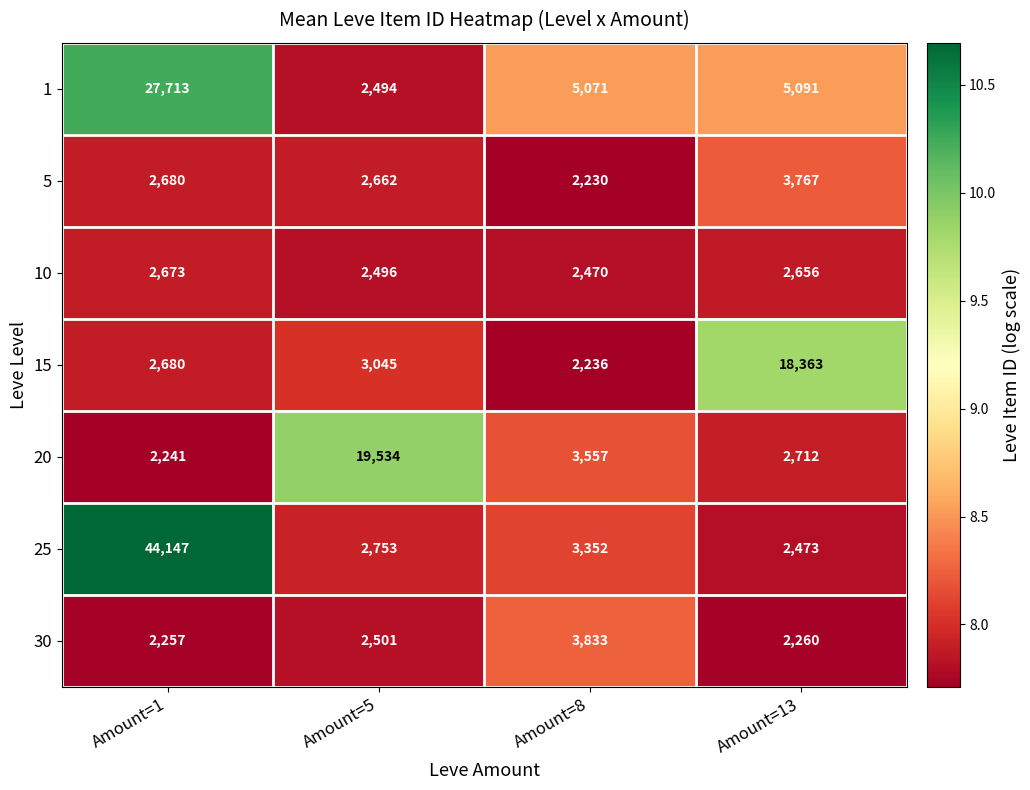

Which series has the largest total across all categories?

25